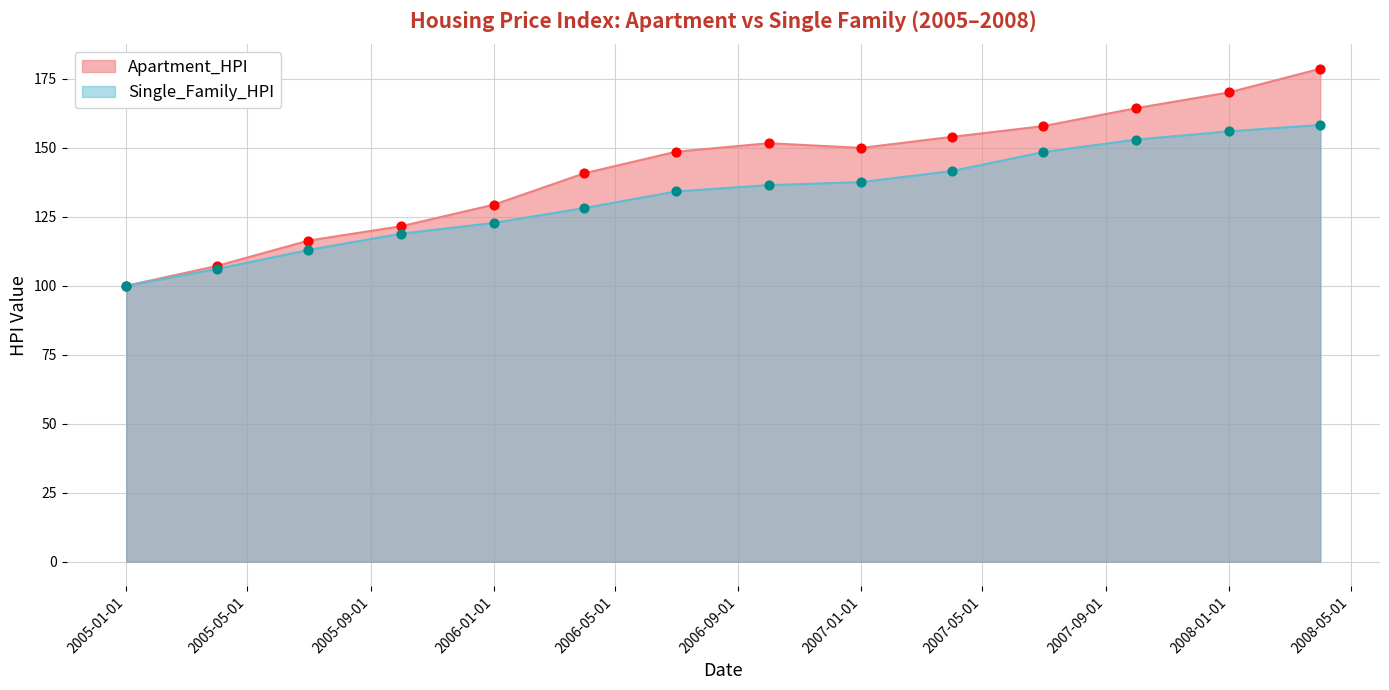

Which series has the largest total across all categories?

Apartment_HPI